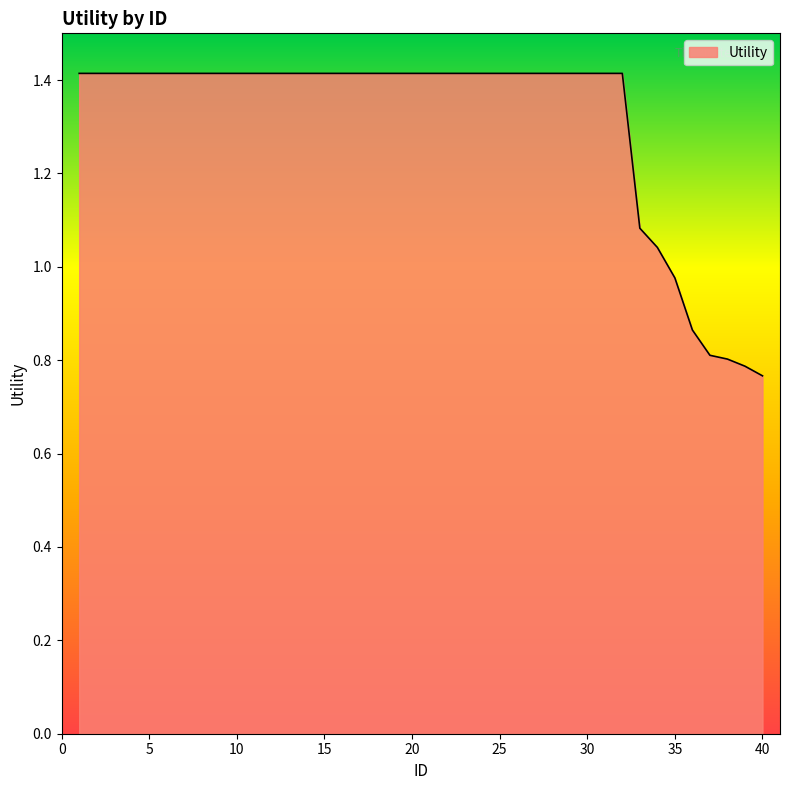

How many distinct data groups are displayed?

1